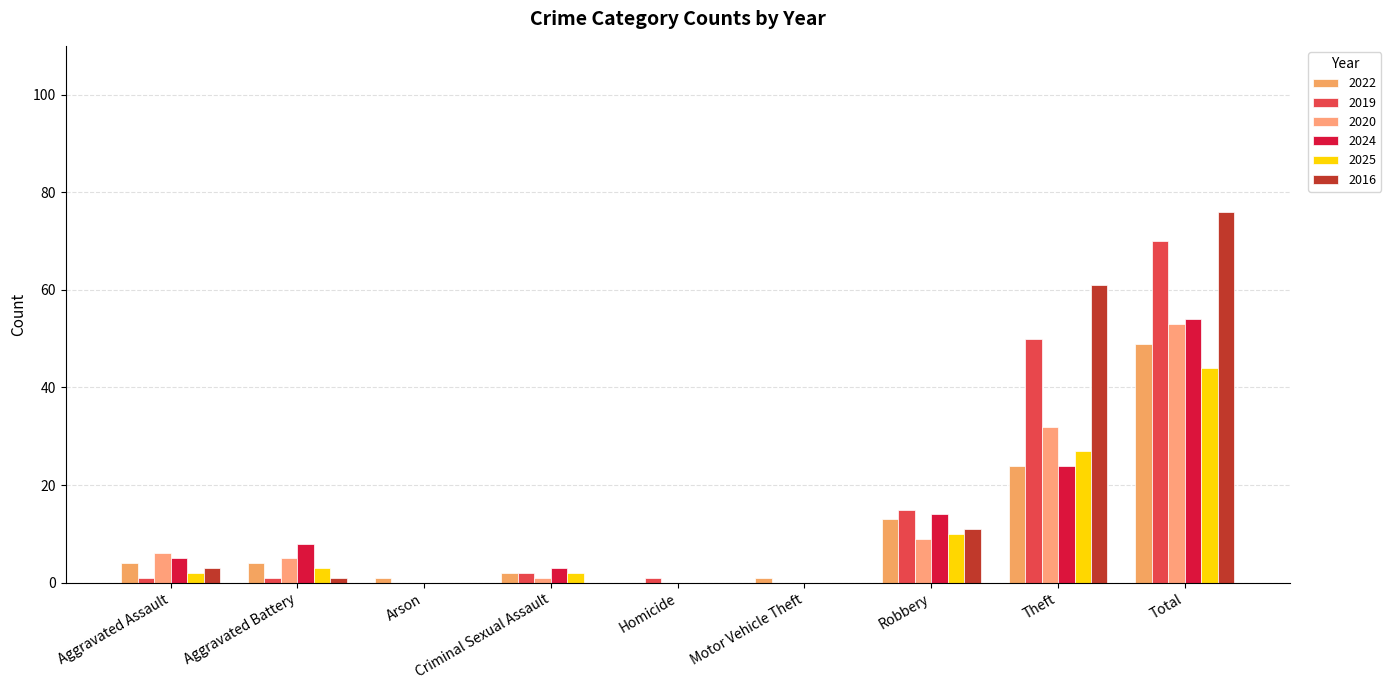

Which series has the largest total across all categories?

2016